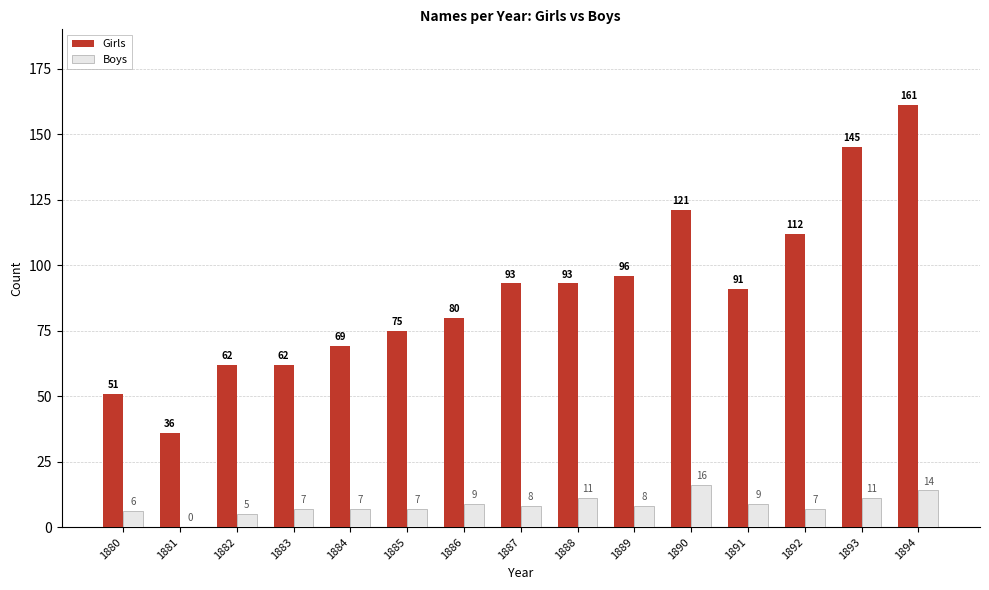

Reading left to right, extract all data points from this chart.

Girls: 1880=51	1881=36	1882=62	1883=62	1884=69	1885=75	1886=80	1887=93	1888=93	1889=96	1890=121	1891=91	1892=112	1893=145	1894=161
Boys: 1880=6	1881=0	1882=5	1883=7	1884=7	1885=7	1886=9	1887=8	1888=11	1889=8	1890=16	1891=9	1892=7	1893=11	1894=14